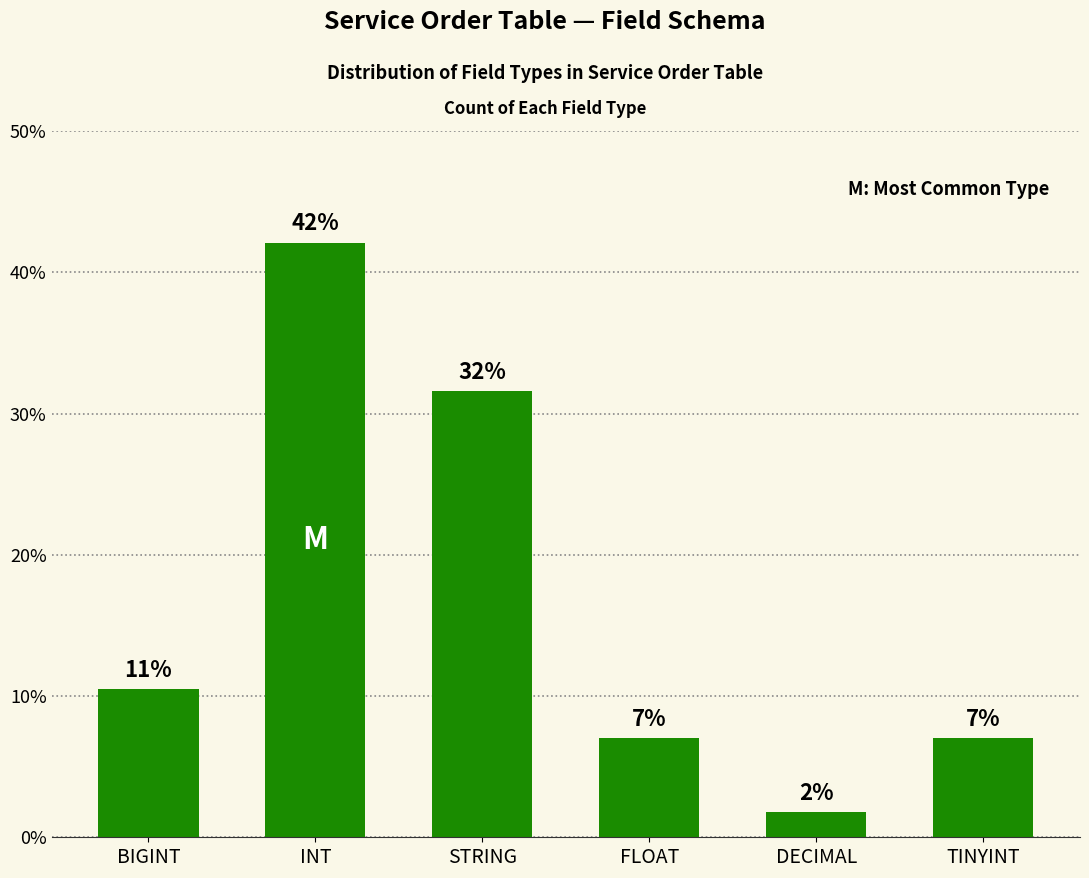

What is the average value?

16.7